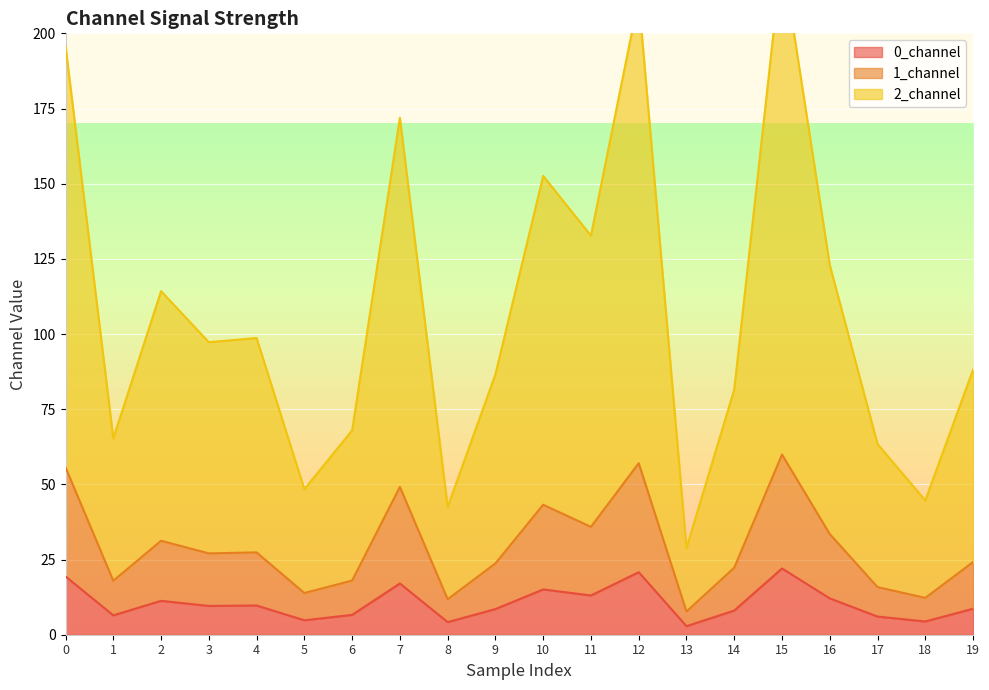

What is the highest value of the 1_channel series?

59.9